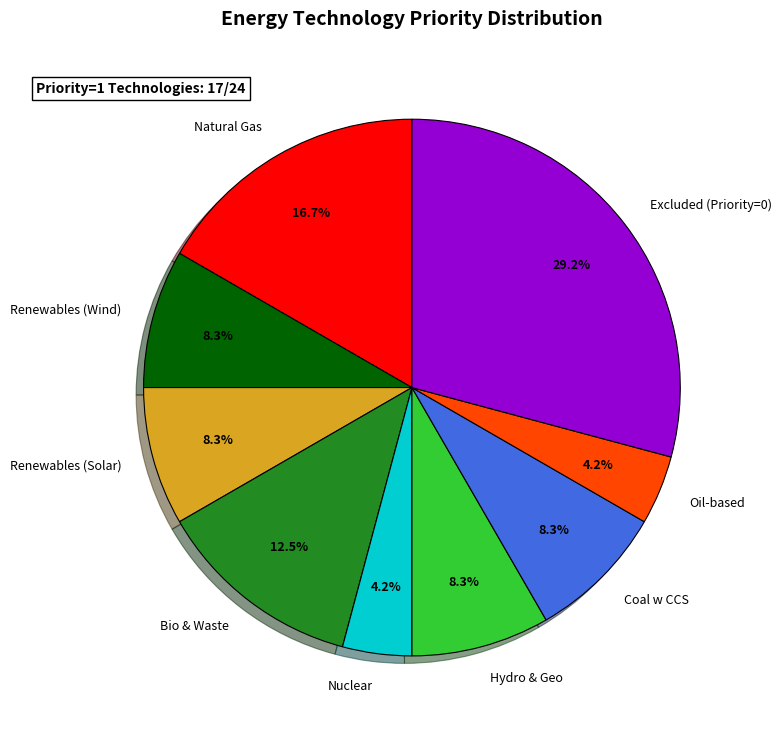

How much of the chart is everything except Oil-based?

95.8%